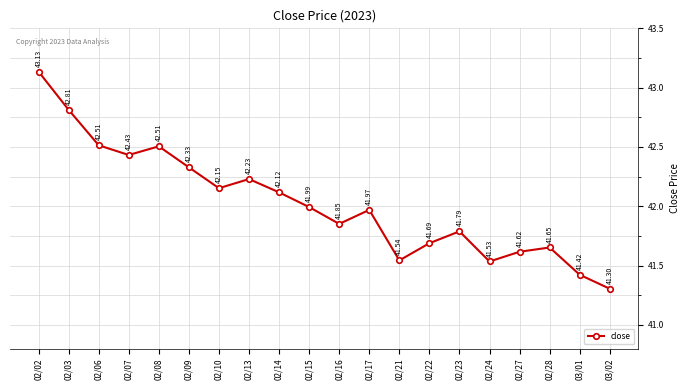

What is the ratio of the value at 02/14 to the value at 02/09?

1.0